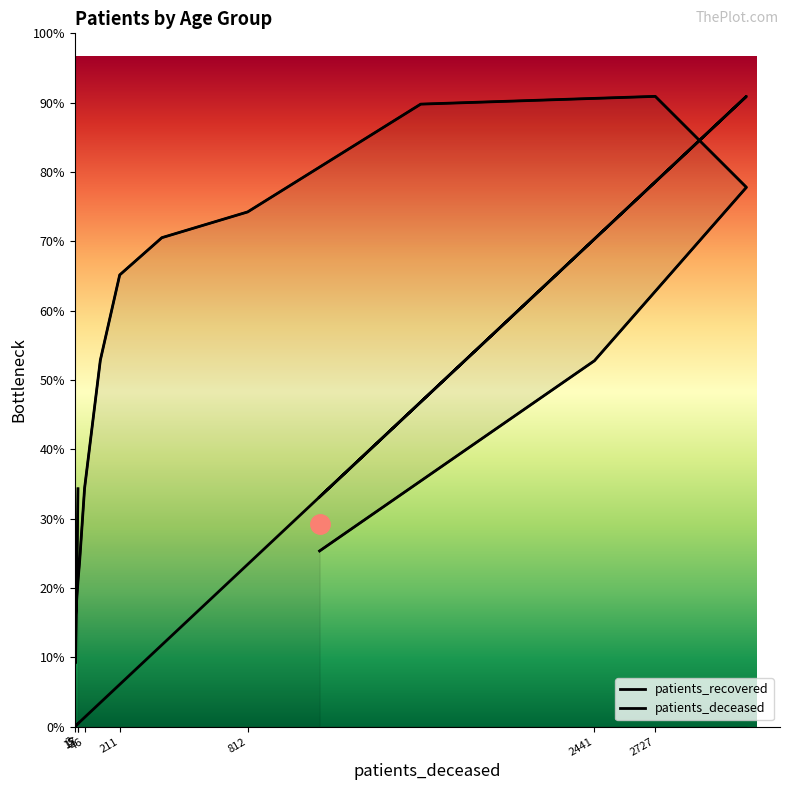

What is the sum of the patients_deceased values at 2441 and 17?

8790.4